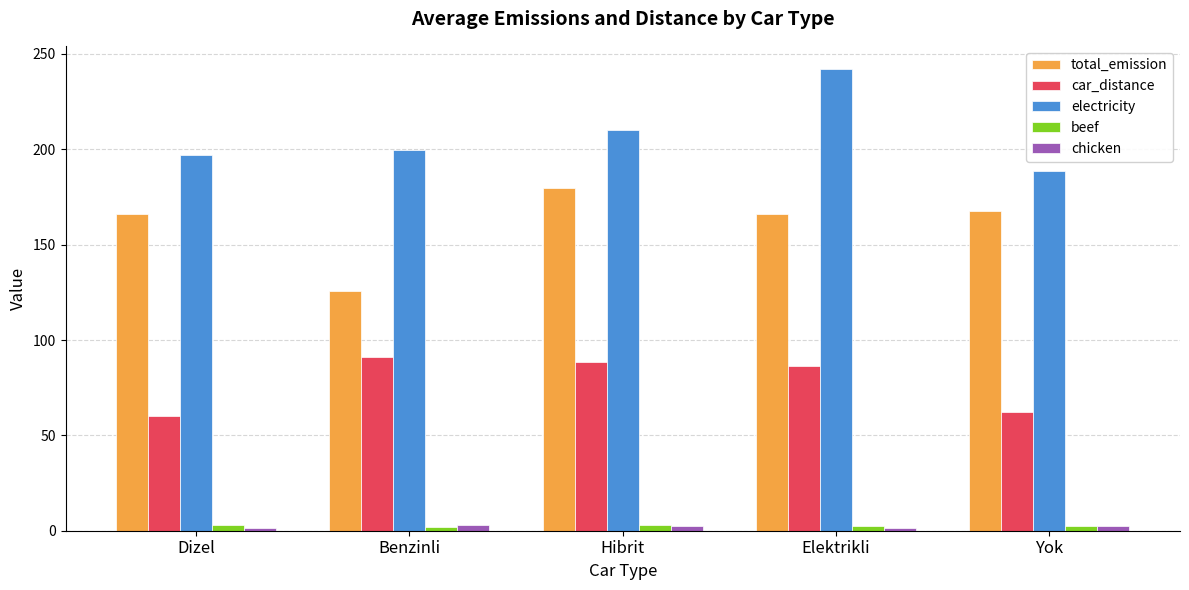

Is it true that total_emission equals 166.3 at Dizel?

True